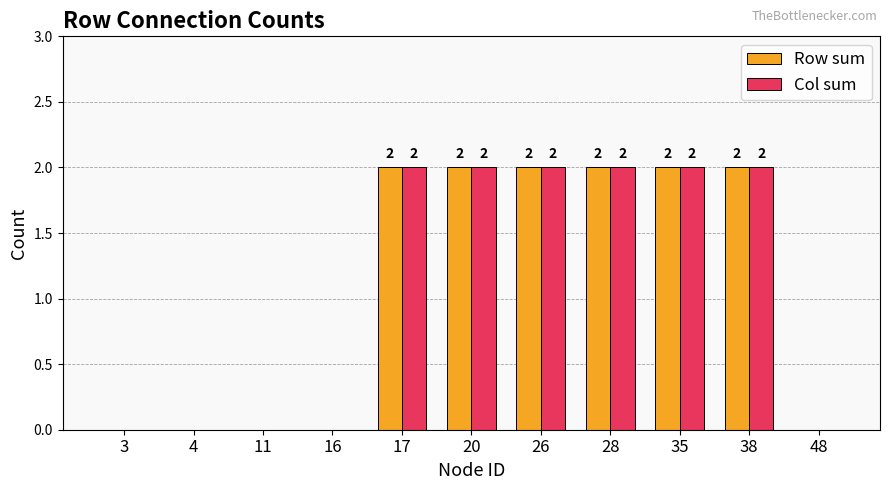

What is the sum of all Col sum values?

12